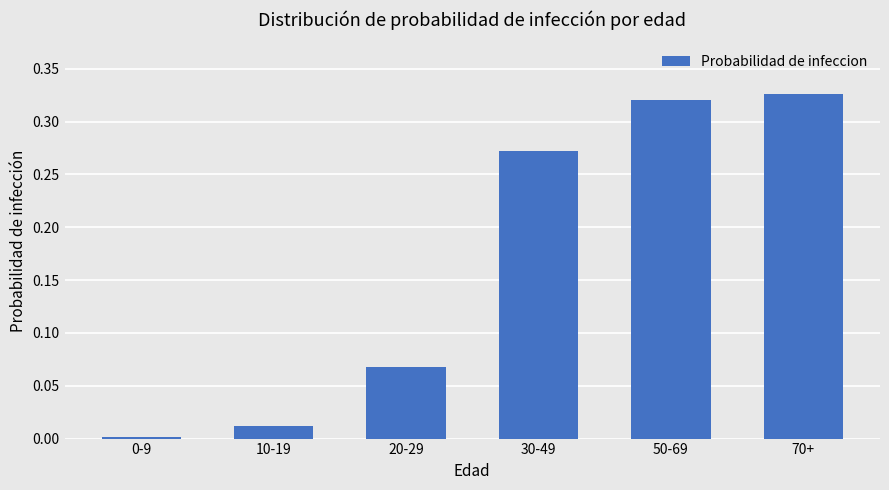

Does the chart contain any negative values?

No